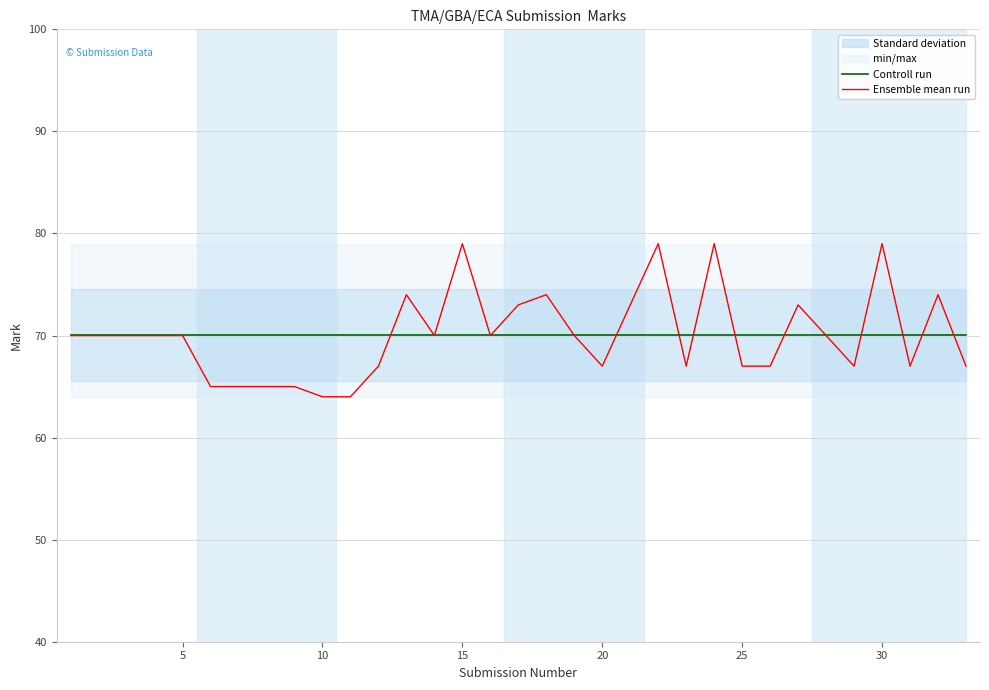

The value of Ensemble mean run at 10 is 21.2. True or false?

False